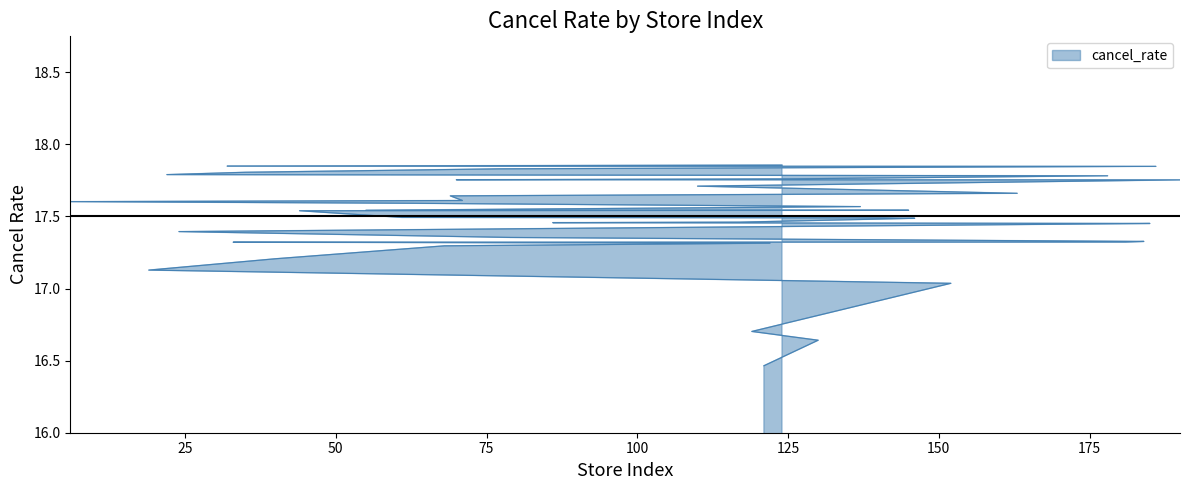

Which label corresponds to the smallest value in the chart?

121